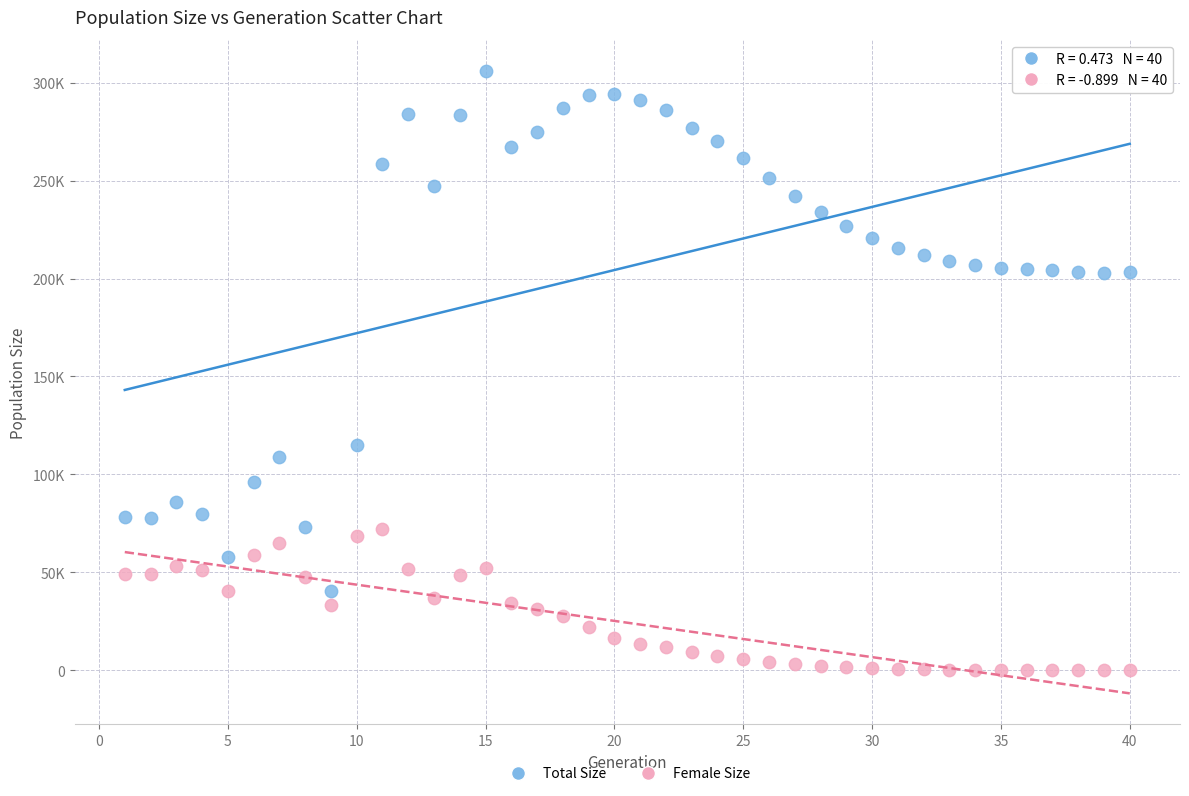

What are all the series names shown in the legend?

Total Size, Female Size